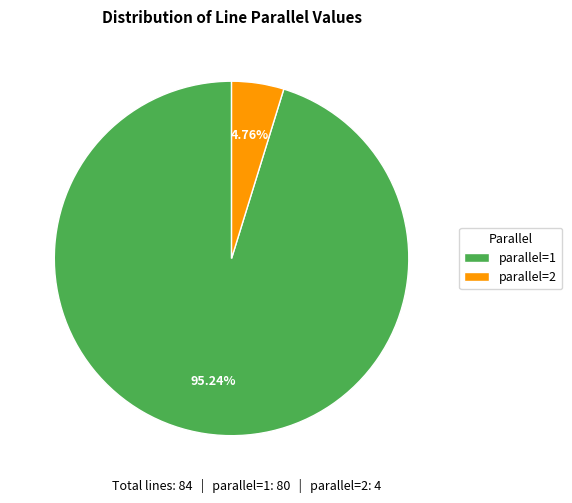

What is the ratio of the value at parallel=1 to the value at parallel=2?

20.0